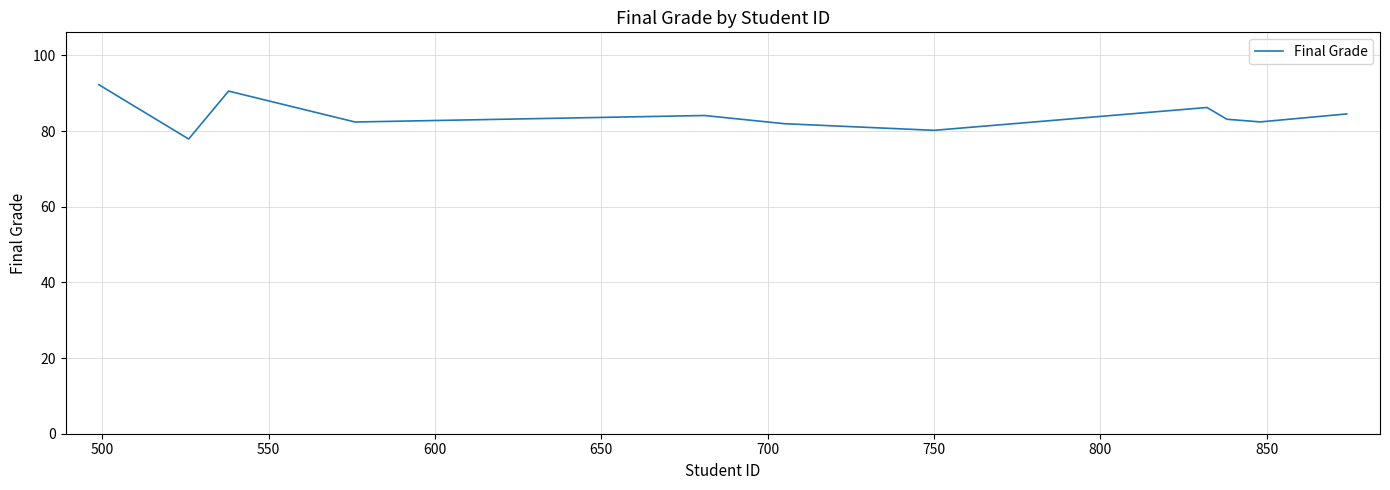

What is the greatest value displayed?

92.2